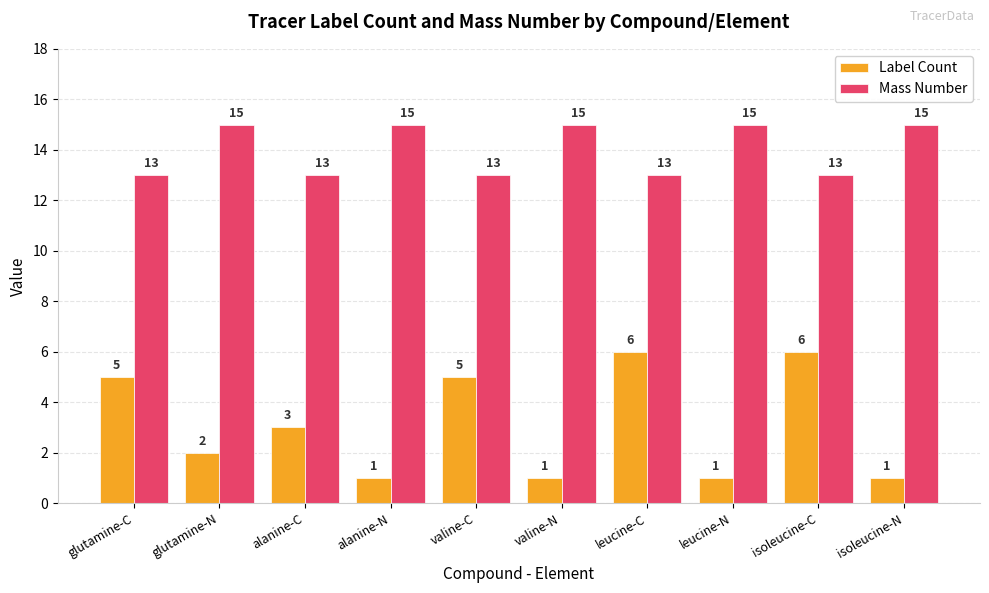

What is the total value across all series at isoleucine-C?

19